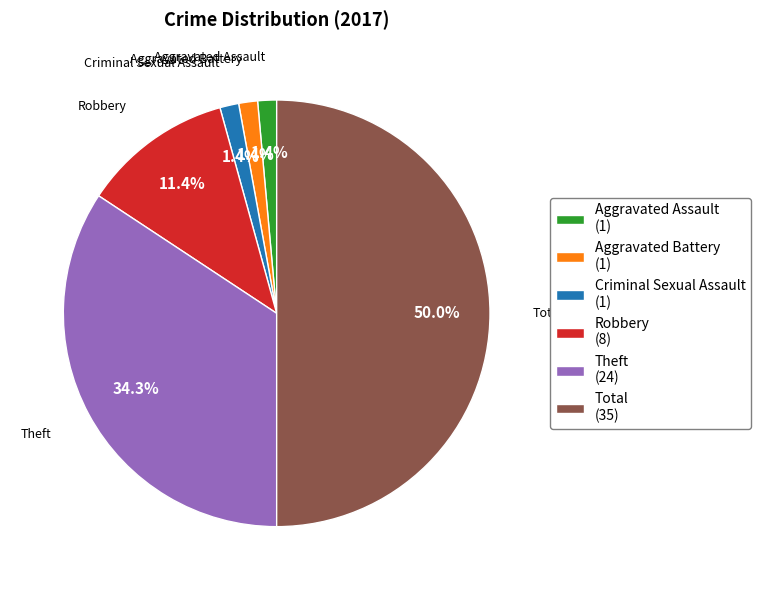

The Criminal Sexual Assault slice represents 11% of the pie. True or false?

False